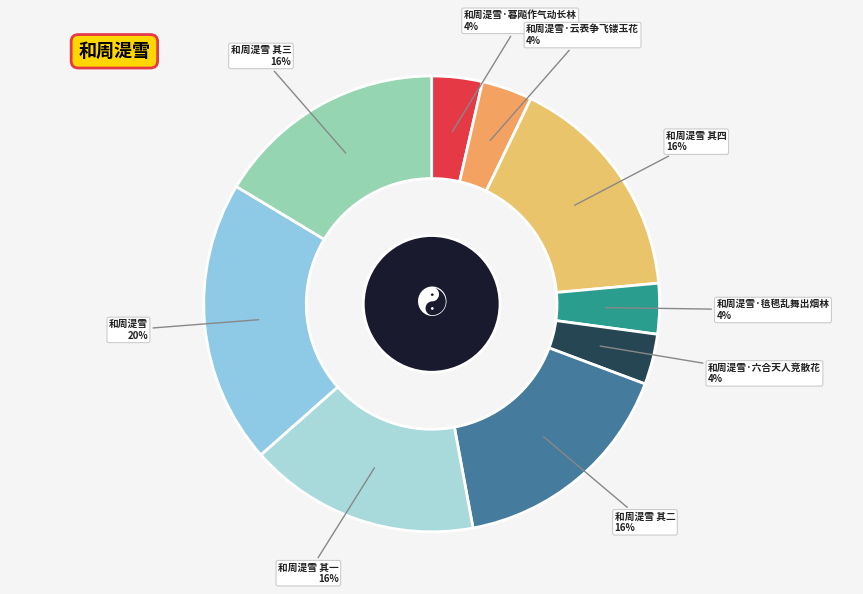

Which category has the biggest portion of the pie?

和周湜雪